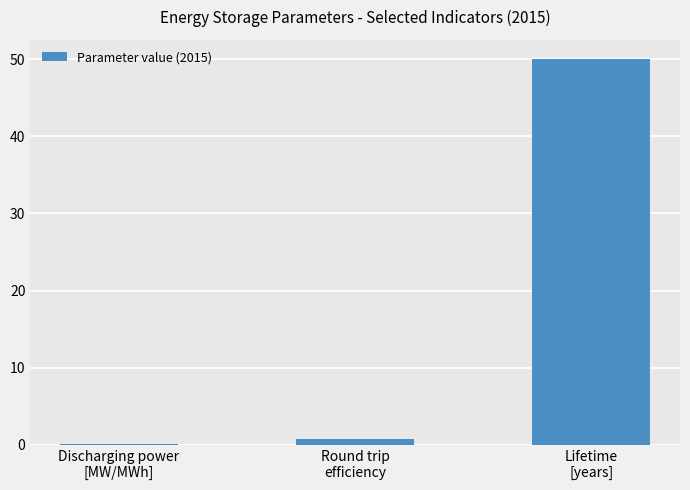

List the labels in order of value, smallest first.

Discharging power
[MW/MWh], Round trip
efficiency, Lifetime
[years]